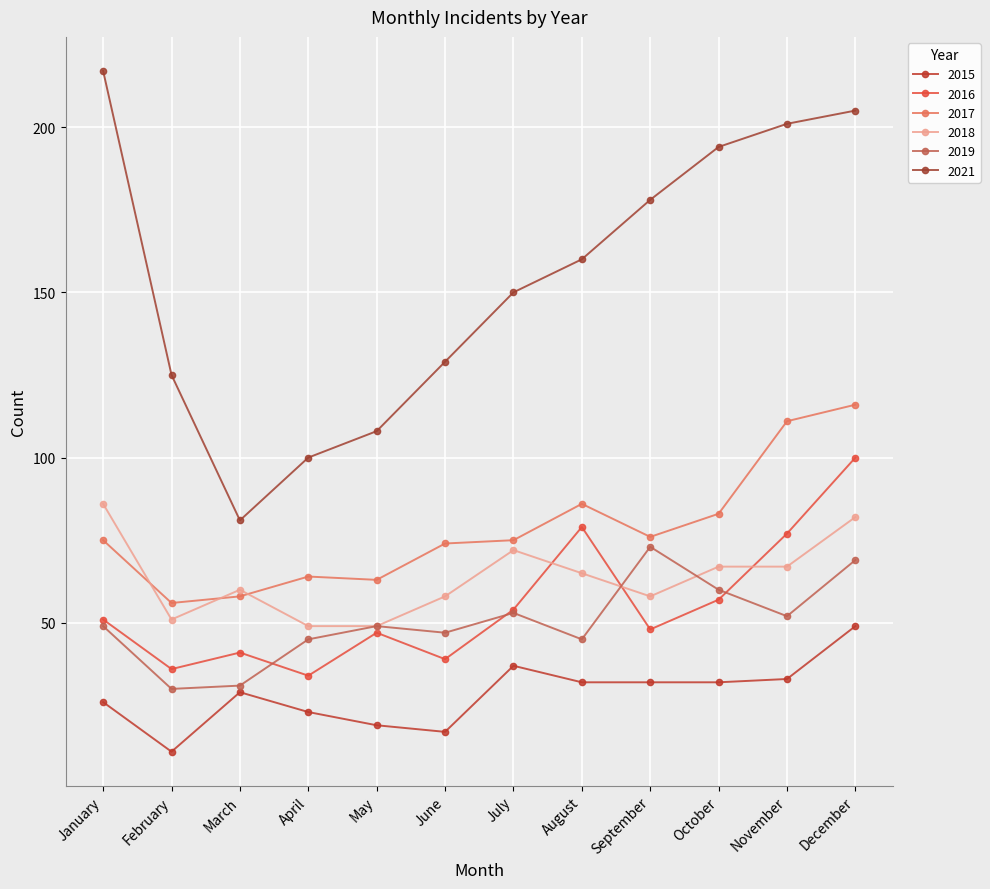

Between July and September, which series saw the biggest shift?

2021